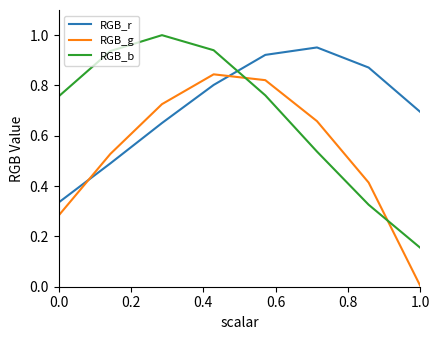

What is the difference between the maximum and minimum values in the RGB_r series?

0.6